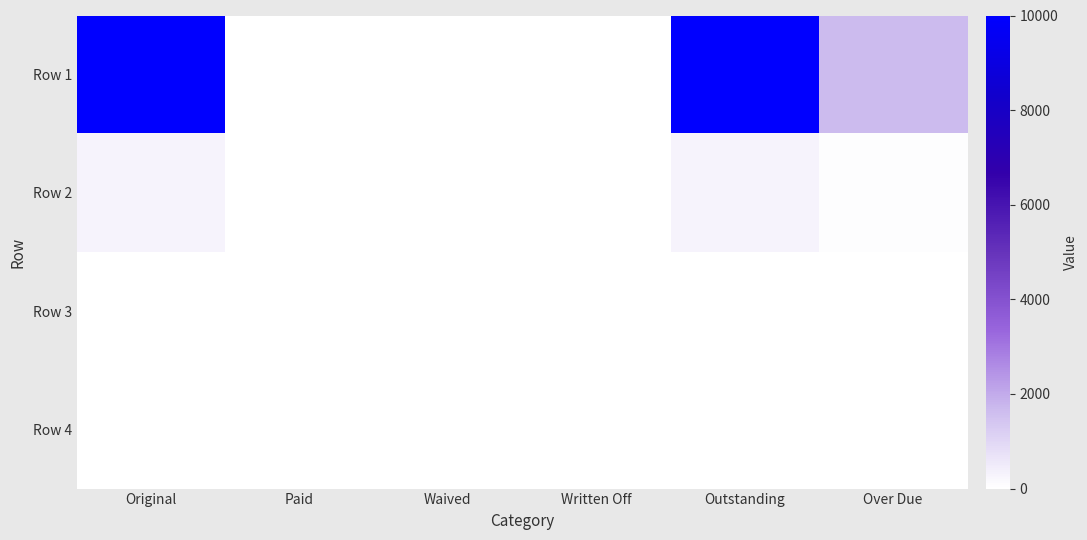

How many series are shown in this chart?

4